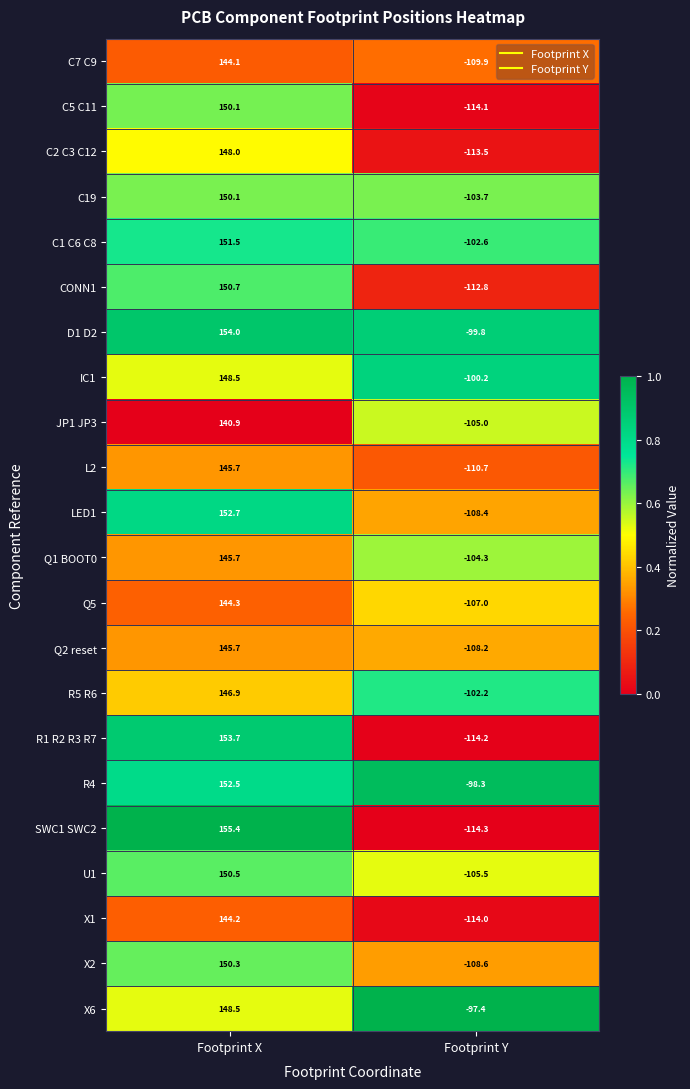

Rank the series at Footprint Y from highest to lowest value.

X6, R4, D1 D2, IC1, R5 R6, C1 C6 C8, C19, Q1 BOOT0, JP1 JP3, U1, Q5, Q2 reset, LED1, X2, C7 C9, L2, CONN1, C2 C3 C12, X1, C5 C11, R1 R2 R3 R7, SWC1 SWC2